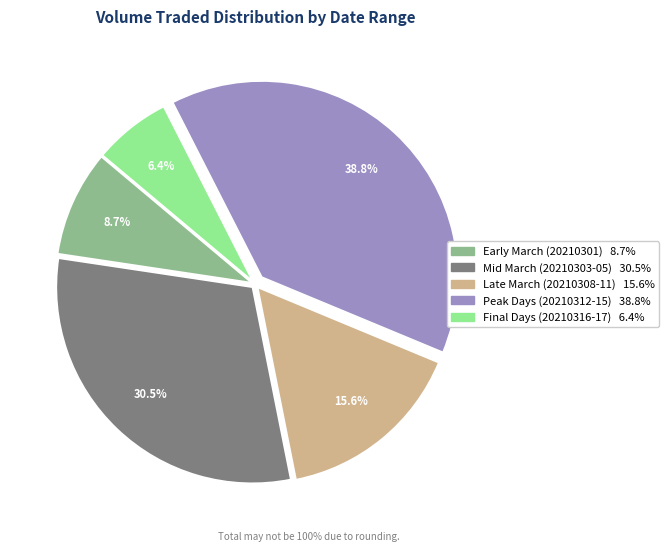

Is there a majority slice in this chart?

No